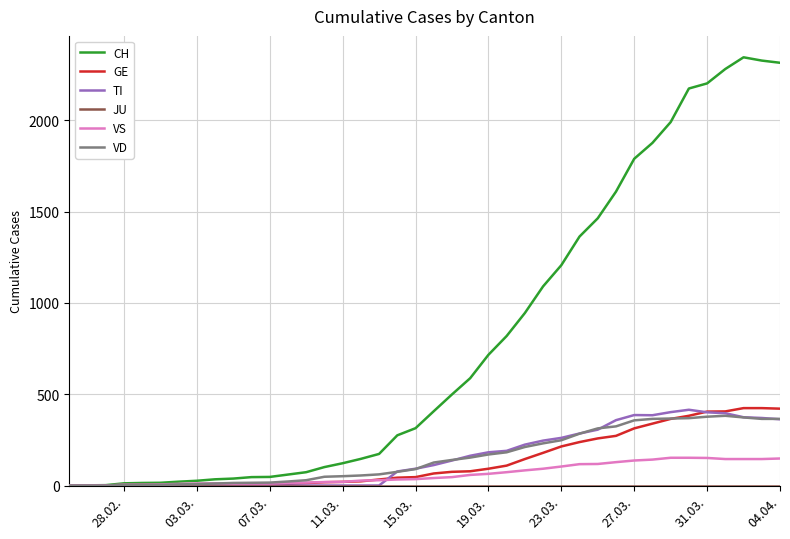

Which series has the largest total across all categories?

CH